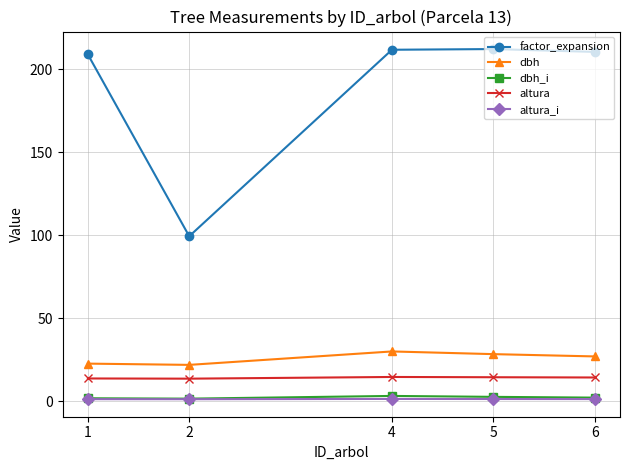

How many lines are shown in the chart?

5